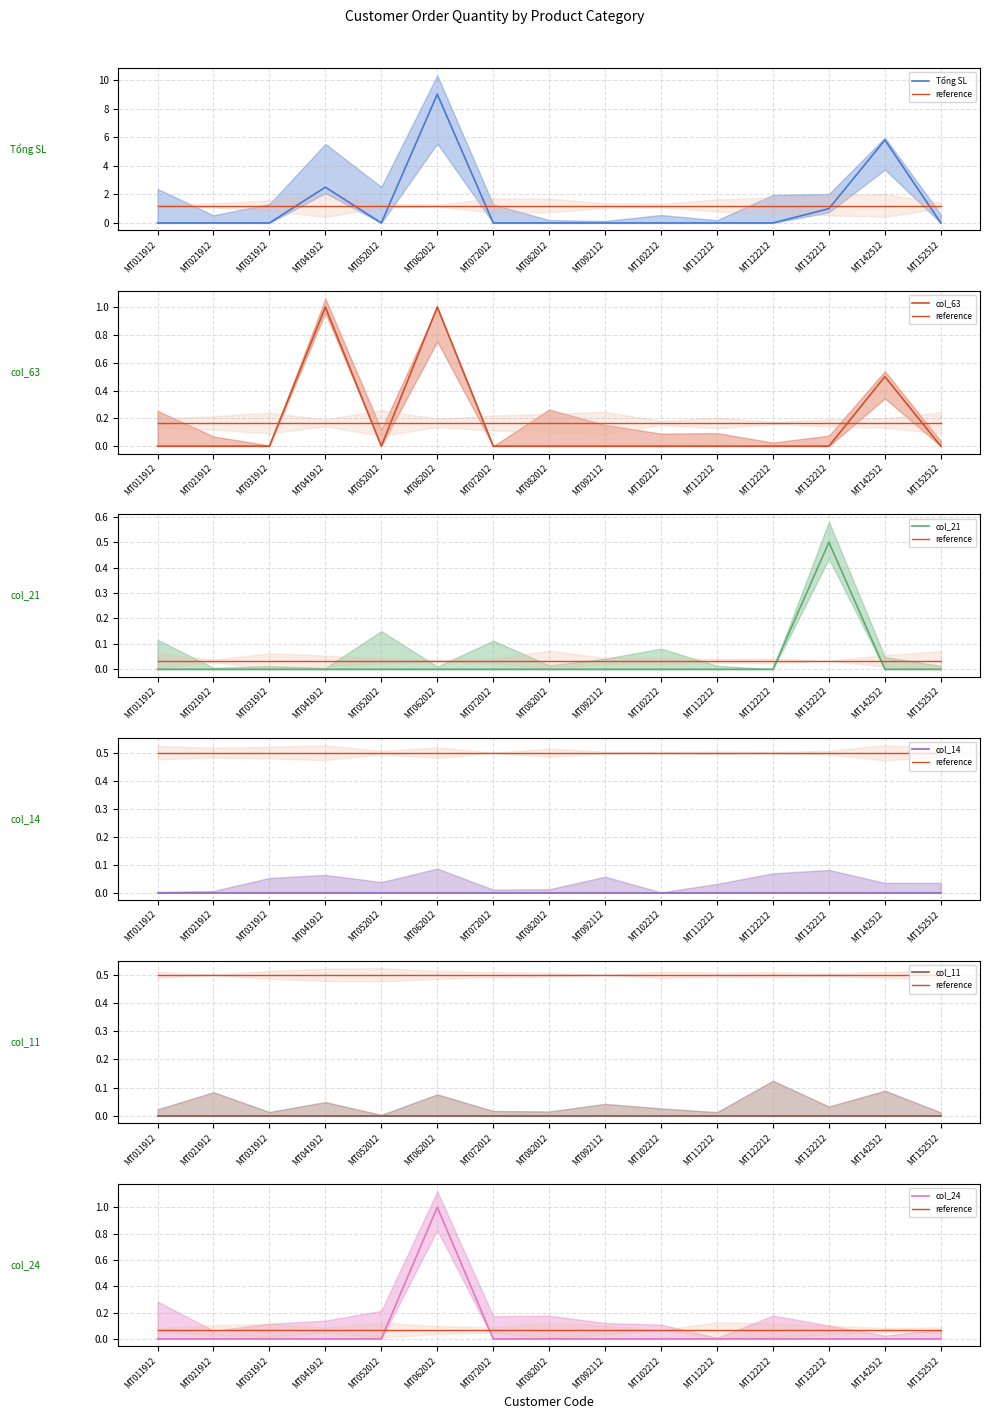

What is the difference between the maximum and minimum values in the Tổng SL series?

9.0